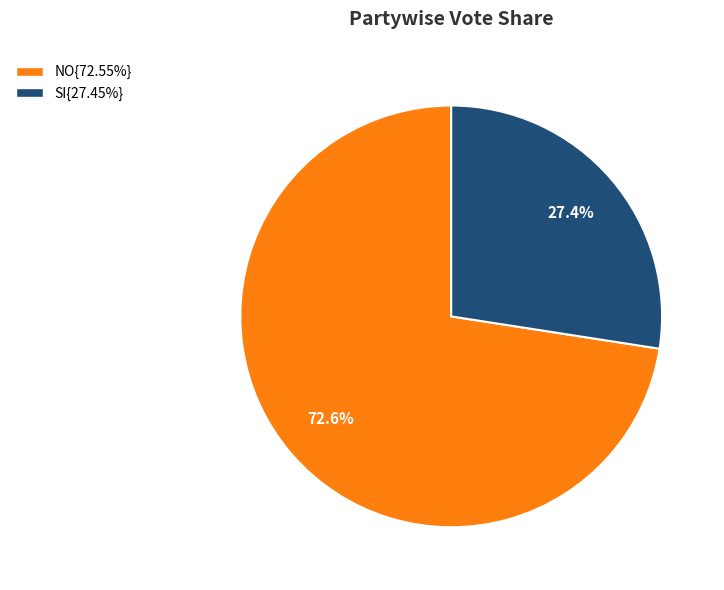

Is there any slice that represents more than half of the pie?

Yes